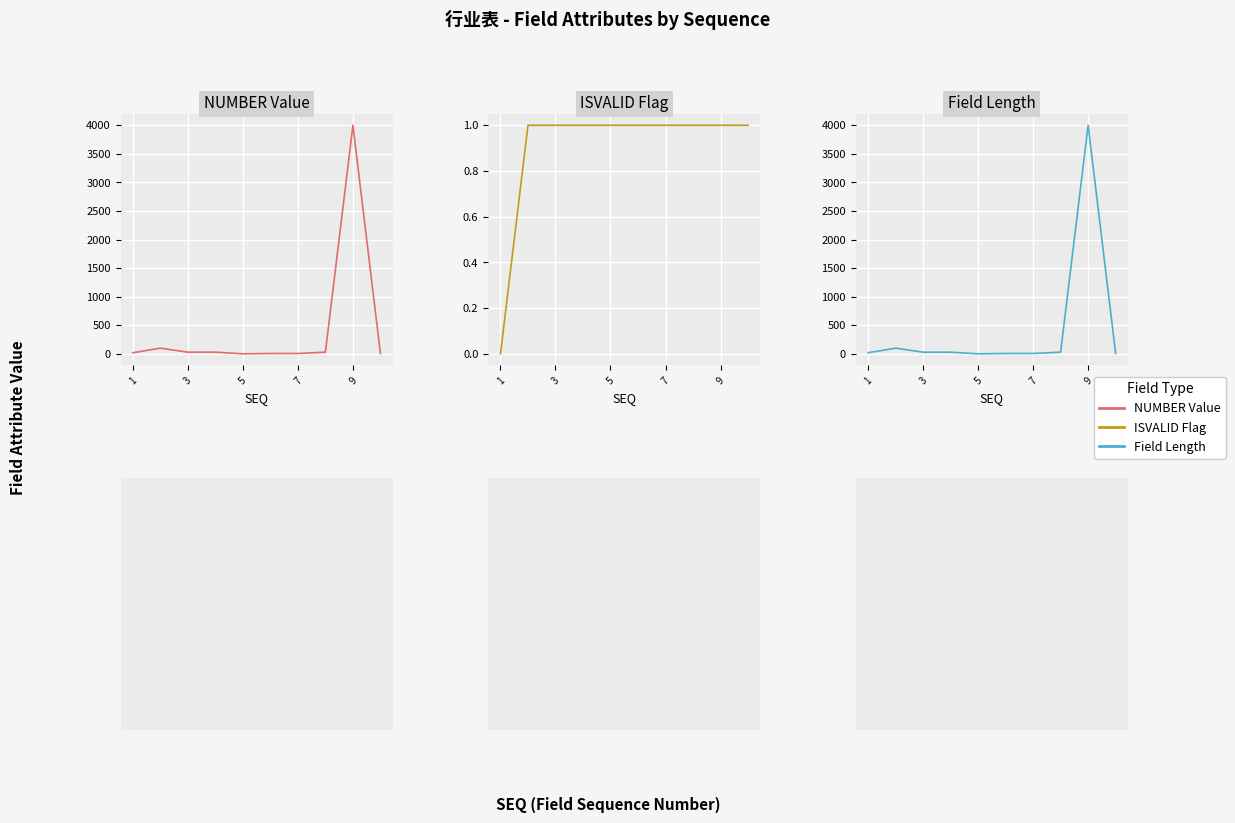

How many interior local valleys does the Field Length series have?

1